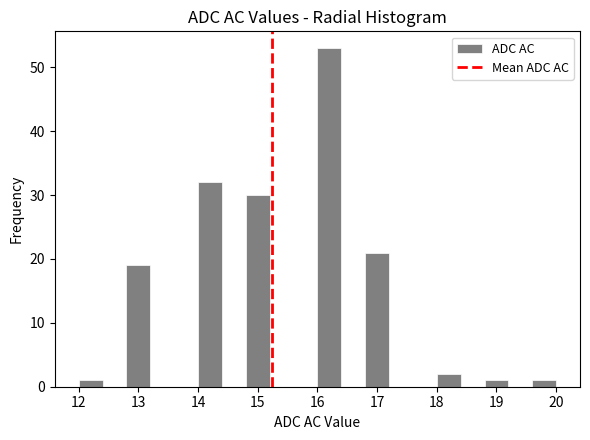

Reading left to right, transcribe this chart: for each bar, give the range it covers on the x-axis and its height. The values are not printed on the chart, so give them approximately, as read against the axis.

12.0 to 12.4: 1
12.4 to 12.8: 0
12.8 to 13.2: 19
13.2 to 13.6: 0
13.6 to 14.0: 0
14.0 to 14.4: 32
14.4 to 14.8: 0
14.8 to 15.2: 30
15.2 to 15.6: 0
15.6 to 16.0: 0
16.0 to 16.4: 53
16.4 to 16.8: 0
16.8 to 17.2: 21
17.2 to 17.6: 0
17.6 to 18.0: 0
18.0 to 18.4: 2
18.4 to 18.8: 0
18.8 to 19.2: 1
19.2 to 19.6: 0
19.6 to 20.0: 1